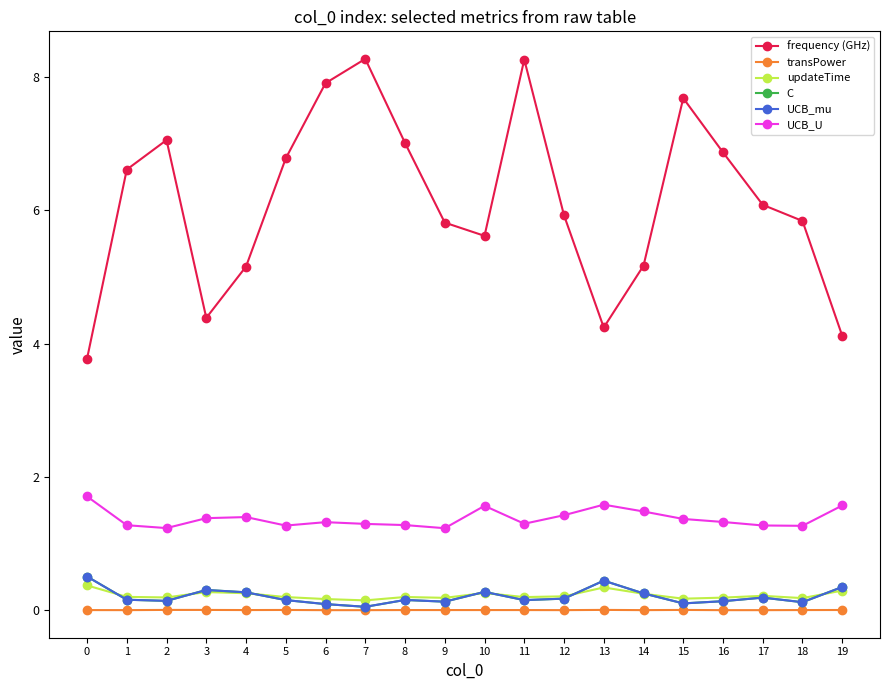

Is this an area chart (filled region under the line)?

No